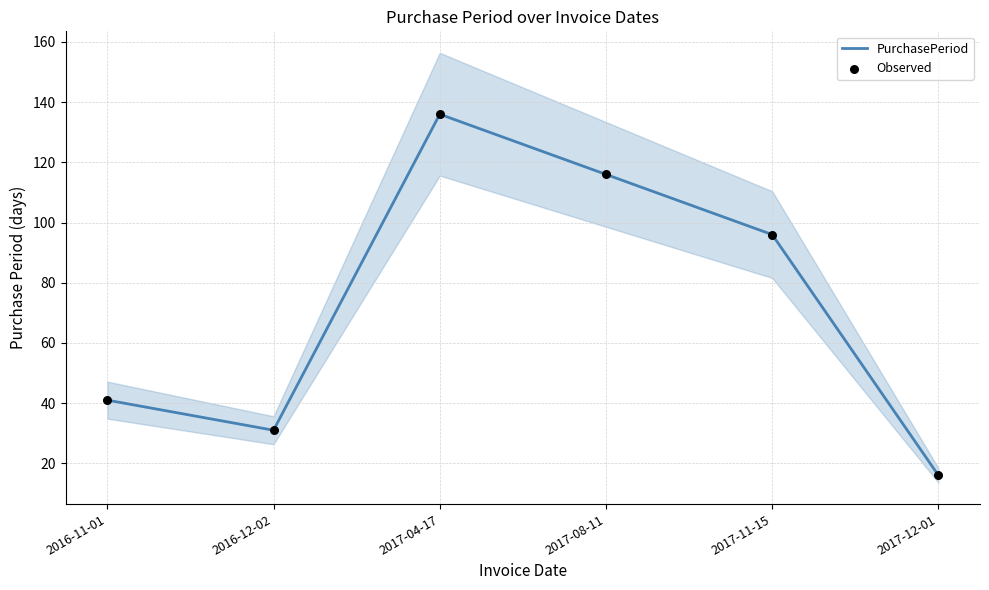

What is the total value across all series at 2017-08-11?

232